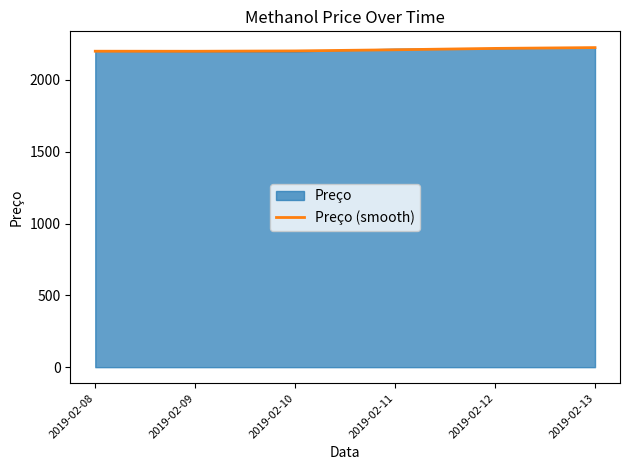

How many values exceed 2209?

3